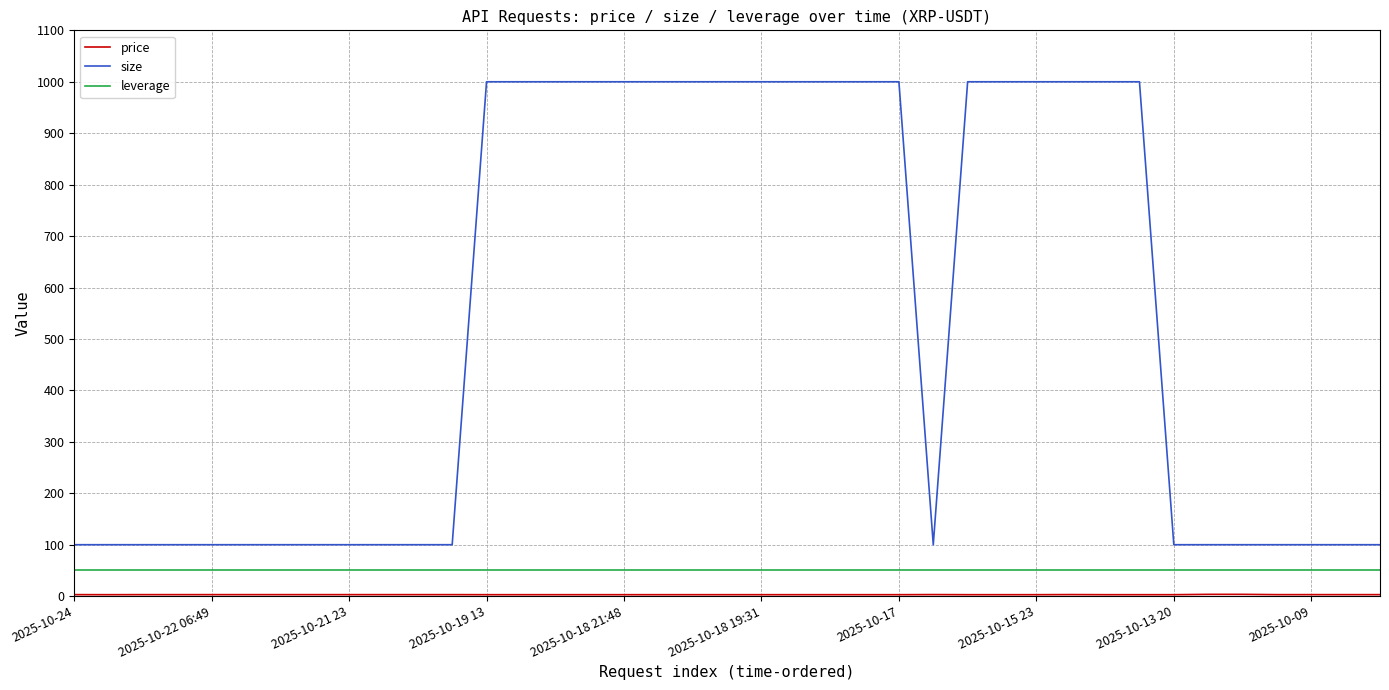

How many lines are shown in the chart?

3